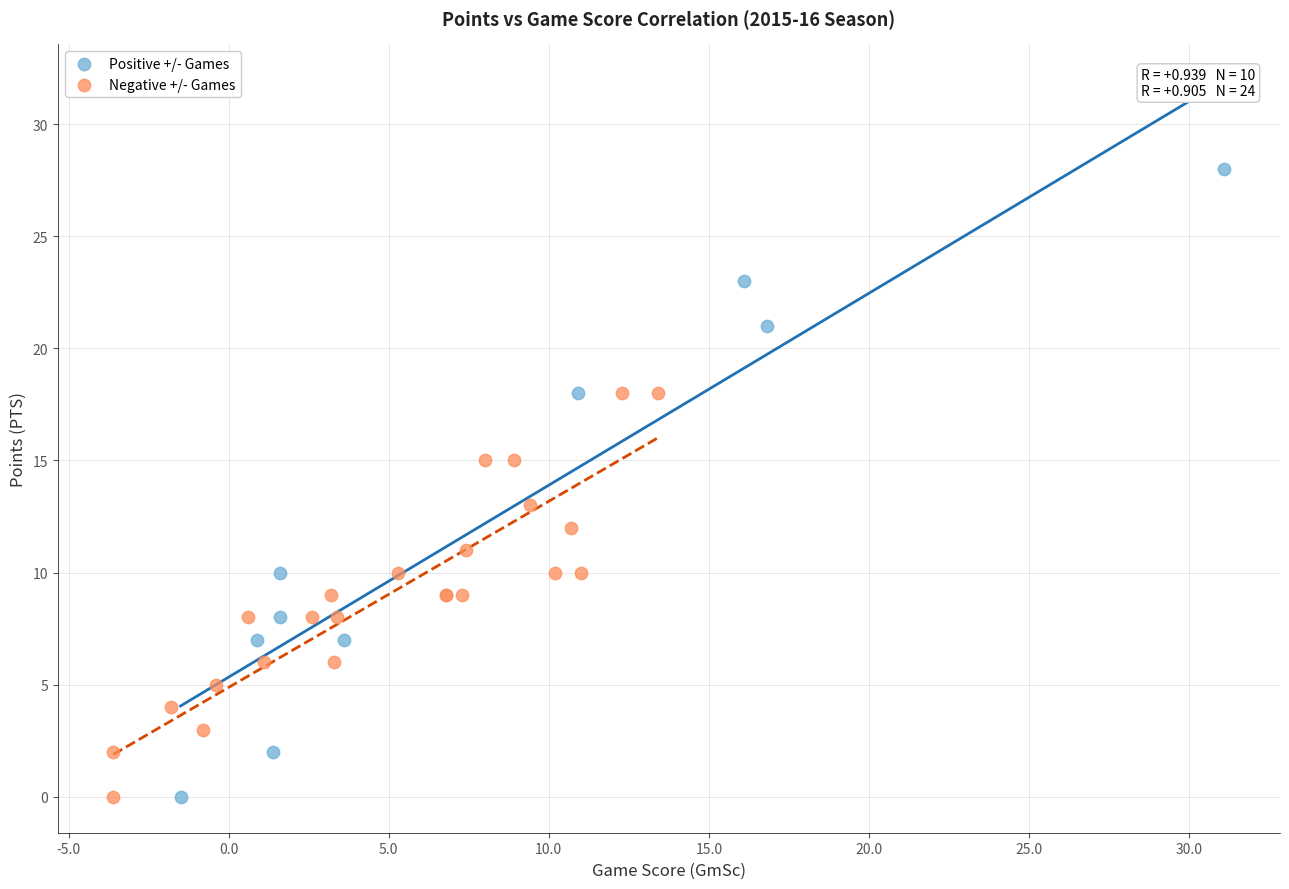

Which series reaches the maximum Y coordinate?

Positive +/- Games